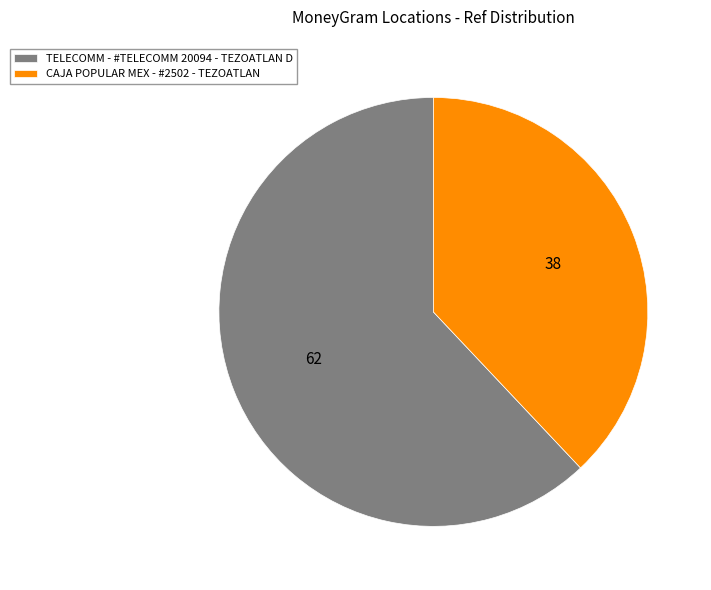

What is the largest slice in the pie chart?

TELECOMM - #TELECOMM 20094 - TEZOATLAN D